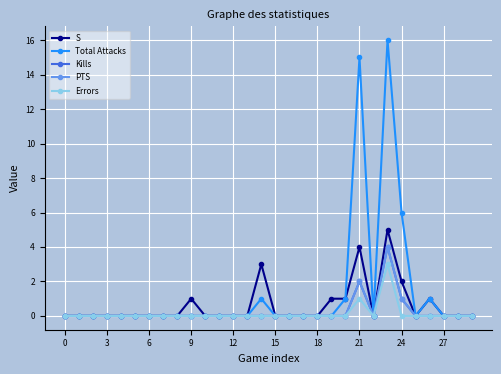

Does the chart have visible grid lines?

Yes